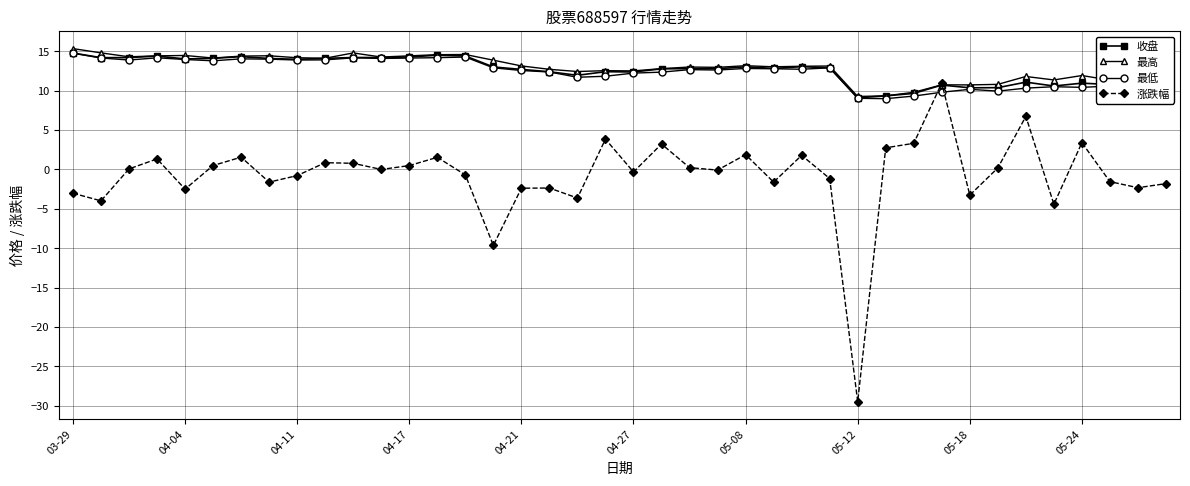

How many times do 最低 and 涨跌幅 cross each other?

2